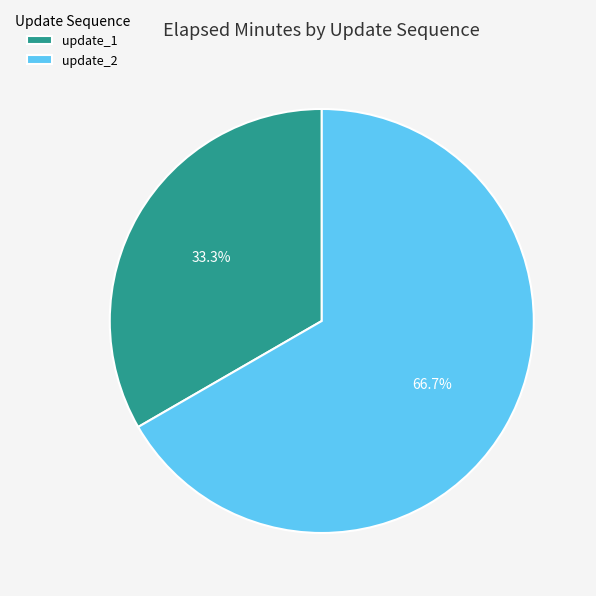

Which category has the biggest portion of the pie?

update_2